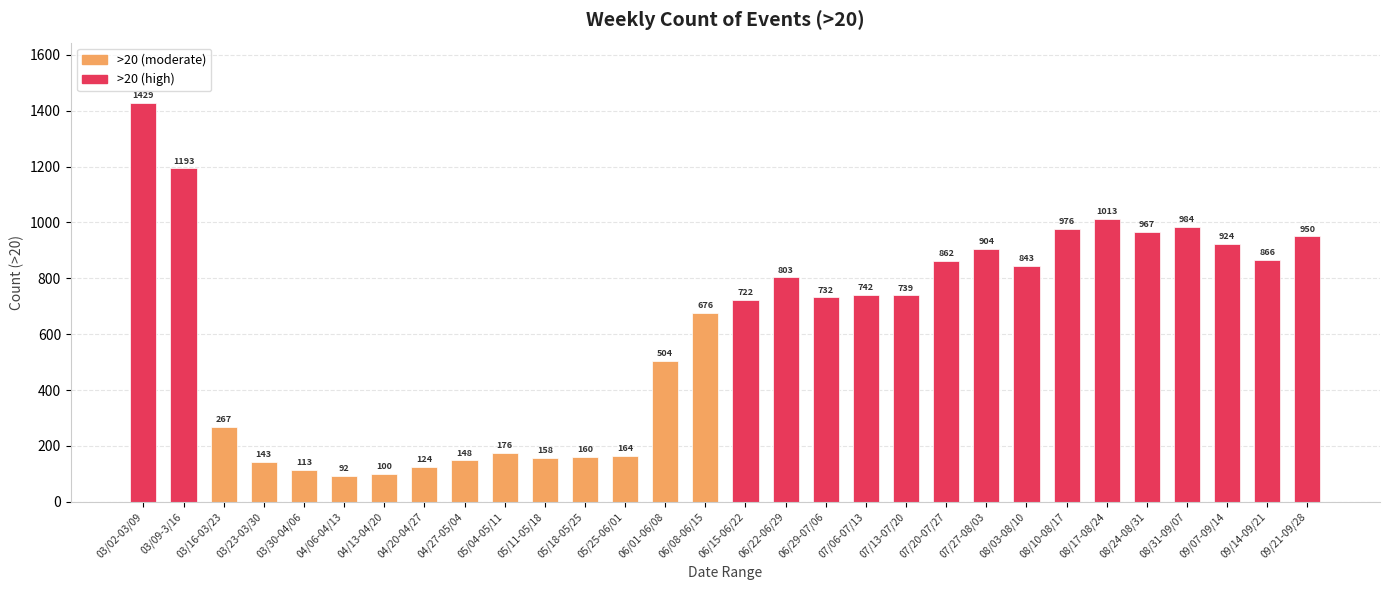

Count the number of categories in the chart.

30